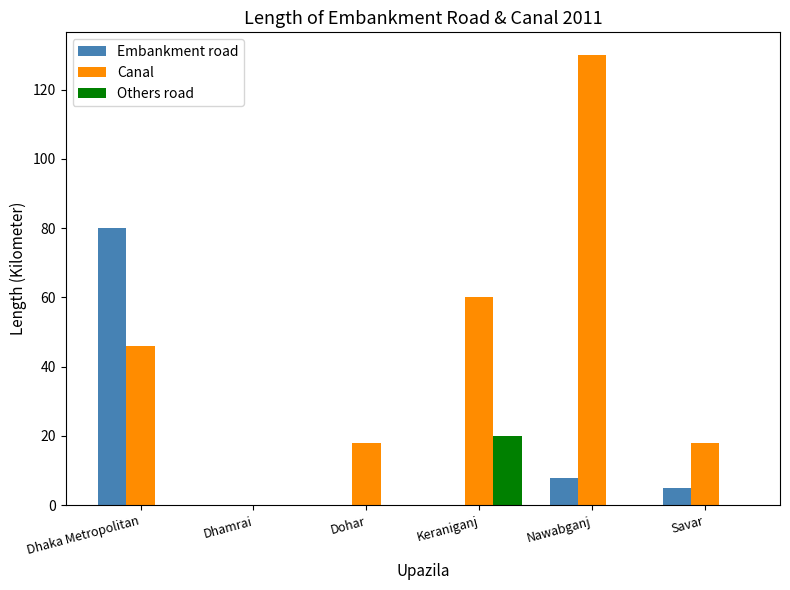

How many series are shown in this chart?

3